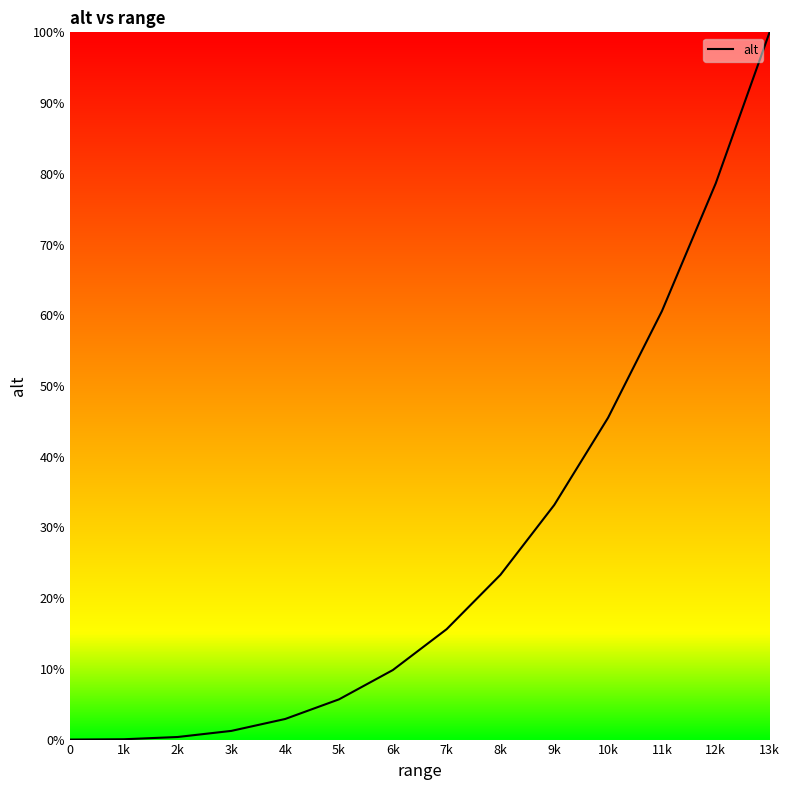

At which category does the chart reach its peak across all series?

13k